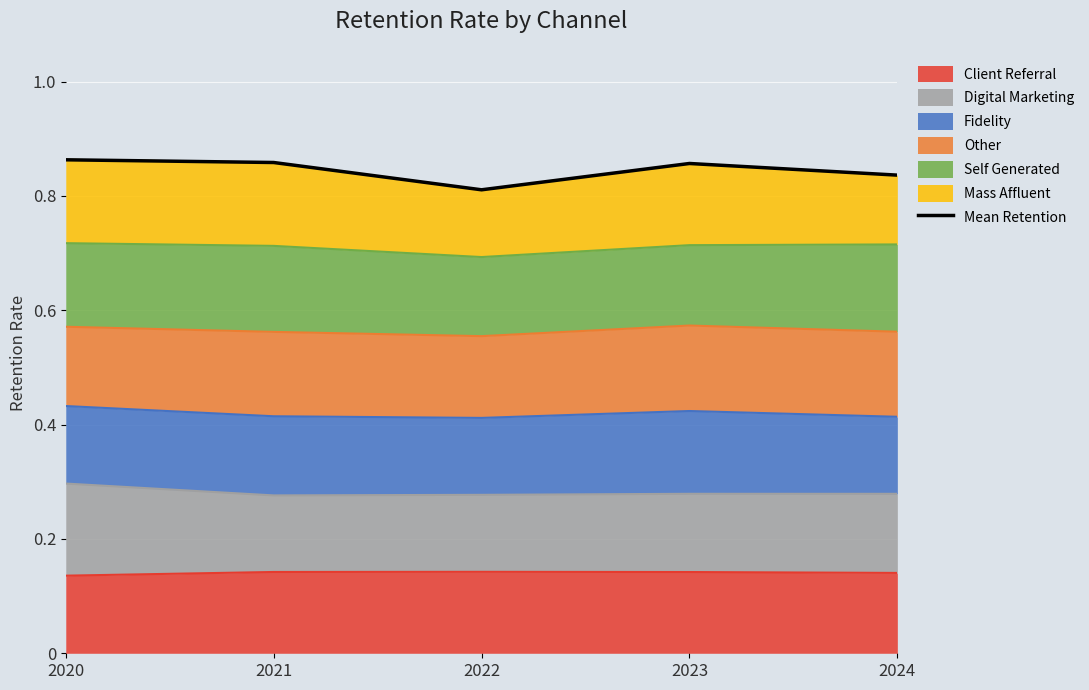

List the labels in order of value, largest first.

2020, 2021, 2023, 2024, 2022